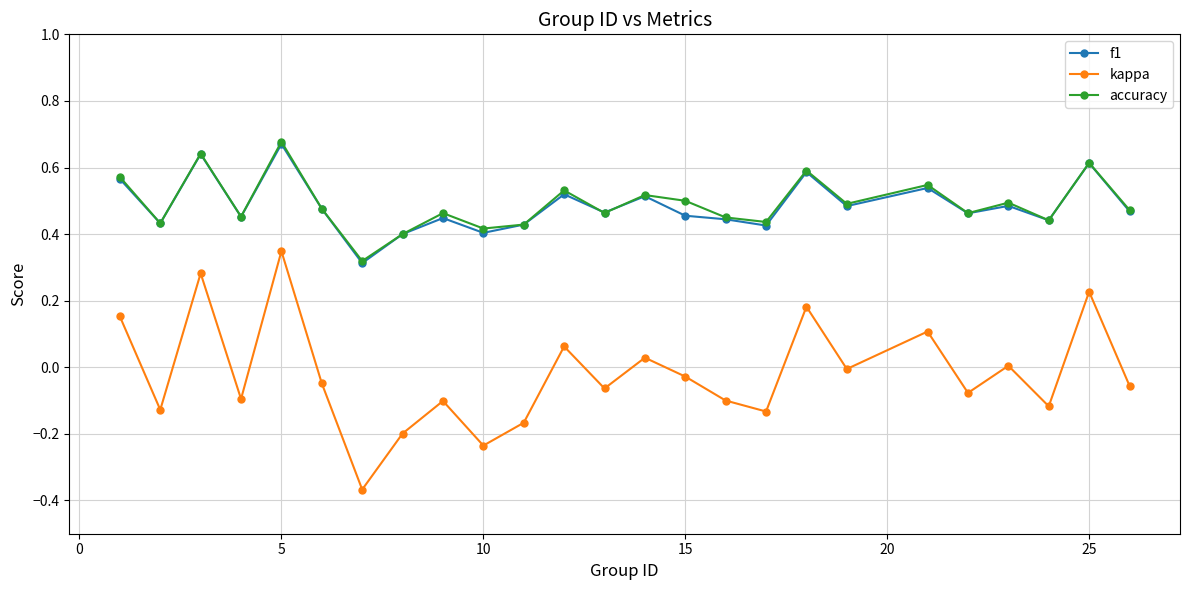

Which series has the largest range (max minus min)?

kappa